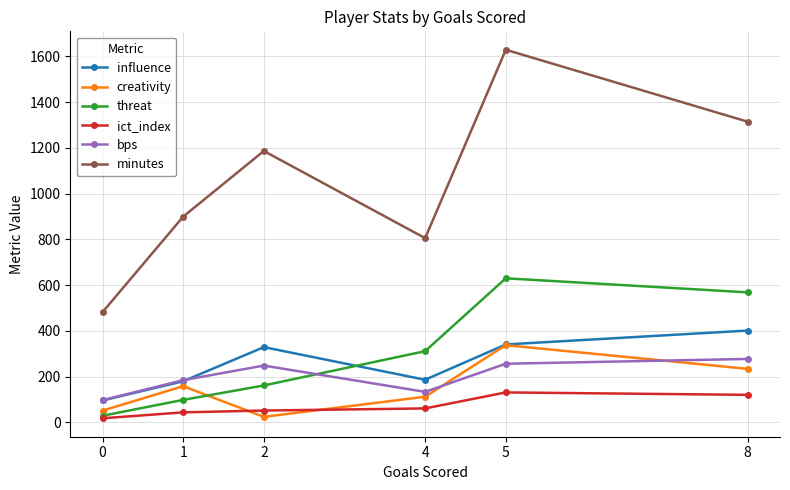

What is the value of the creativity point at the 1st from the left?

51.0